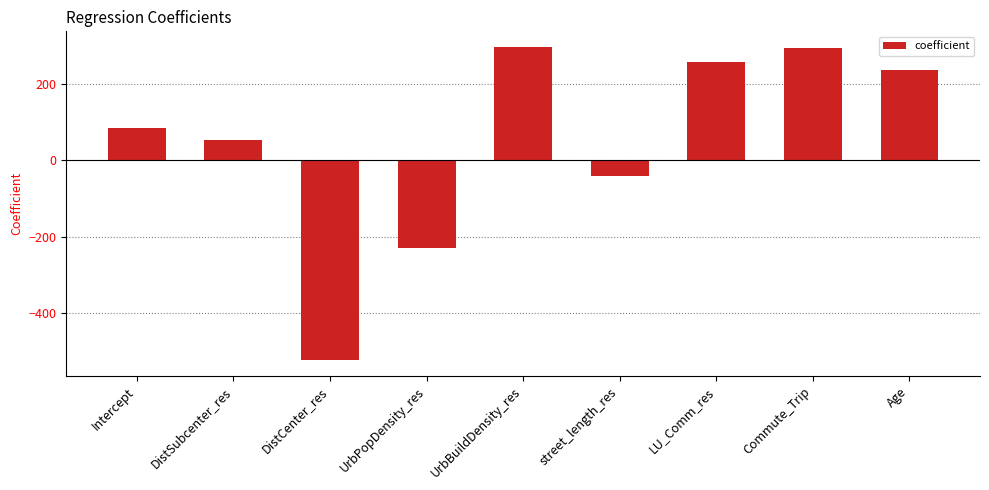

At which label does the data first exceed 85?

Intercept